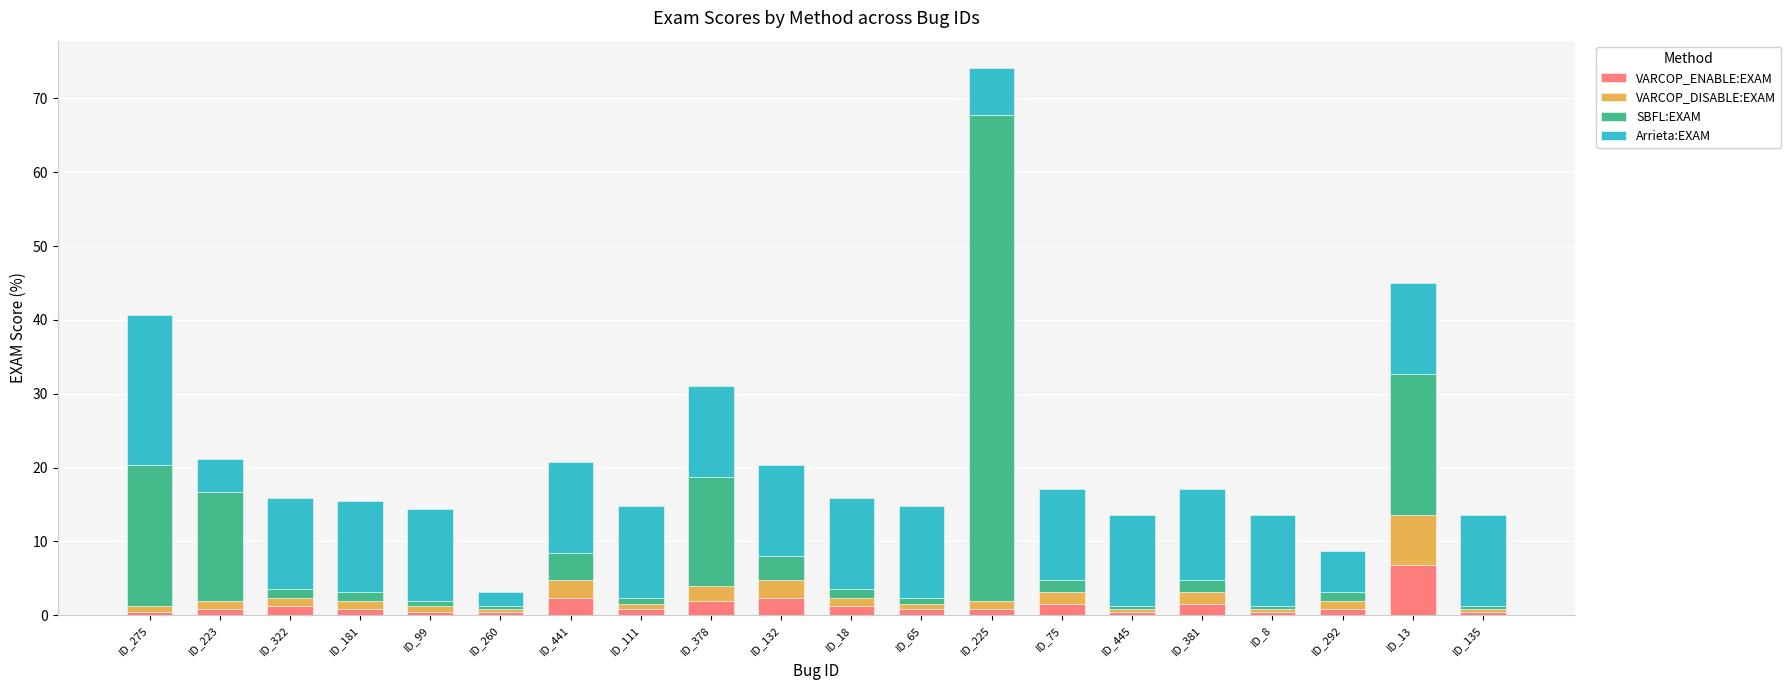

What is the maximum value for VARCOP_ENABLE:EXAM?

6.8